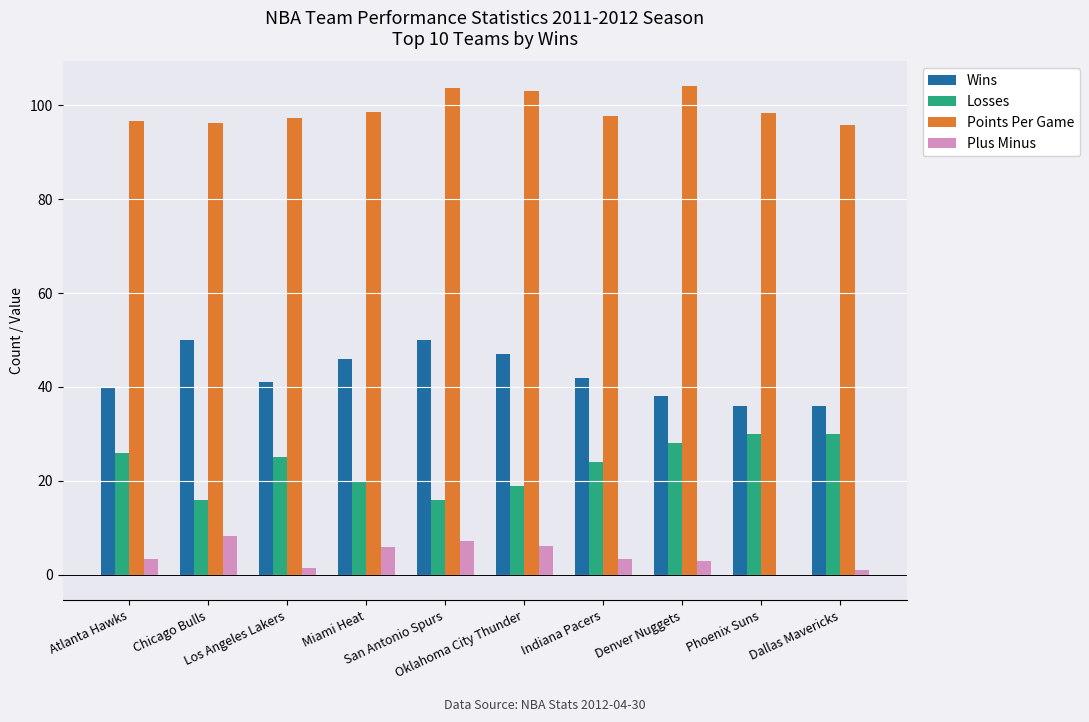

Which series has the largest total across all categories?

Points Per Game